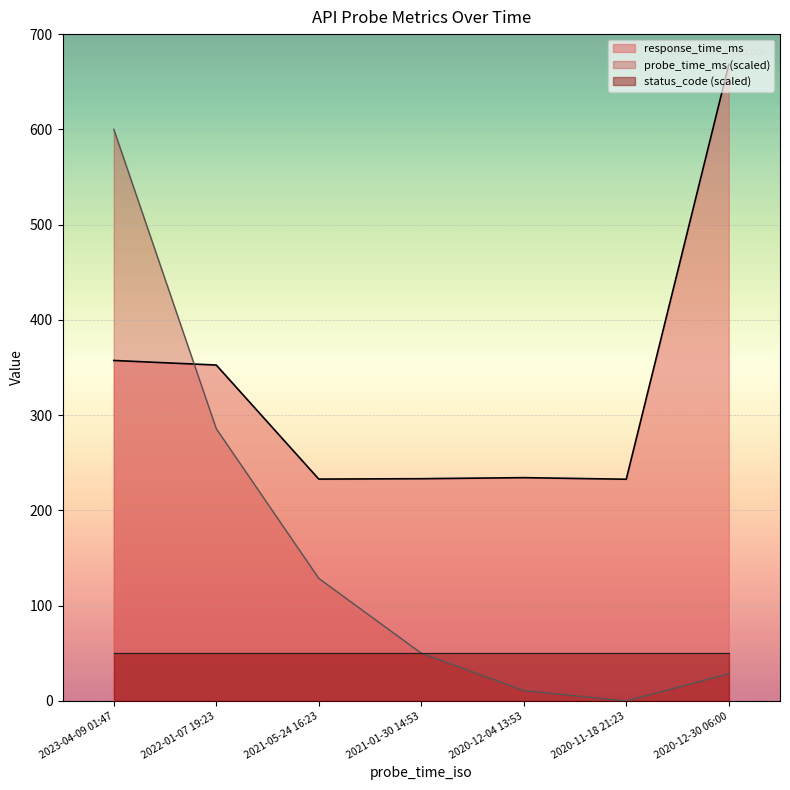

What position from the right is 2023-04-09 01:47?

7